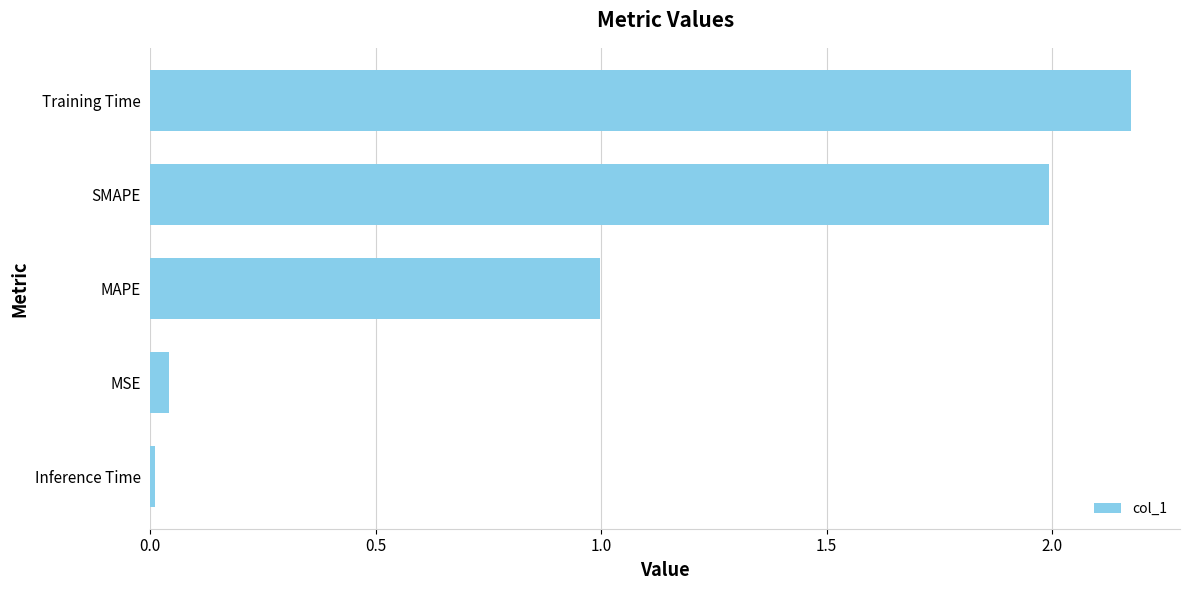

What is the average value?

1.0